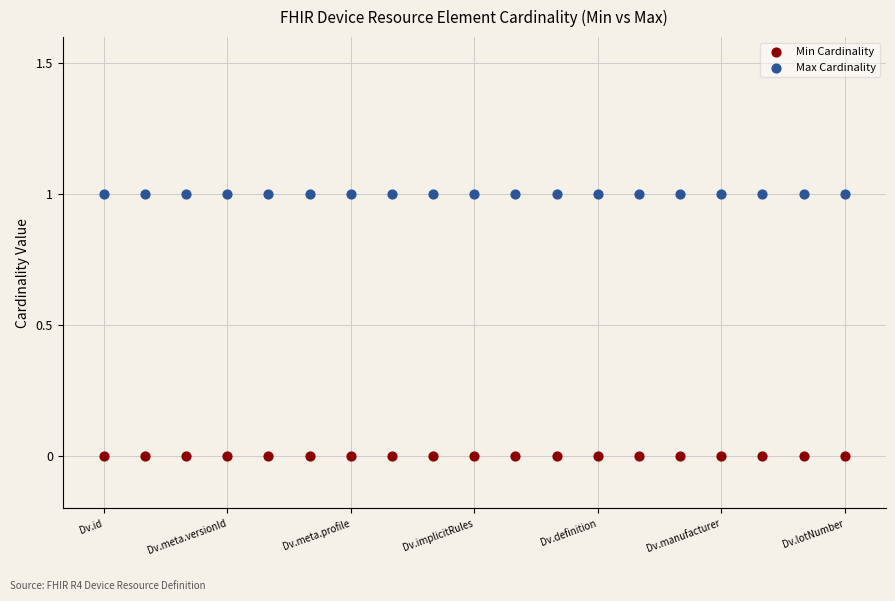

Which series reaches the minimum Y coordinate?

Min Cardinality